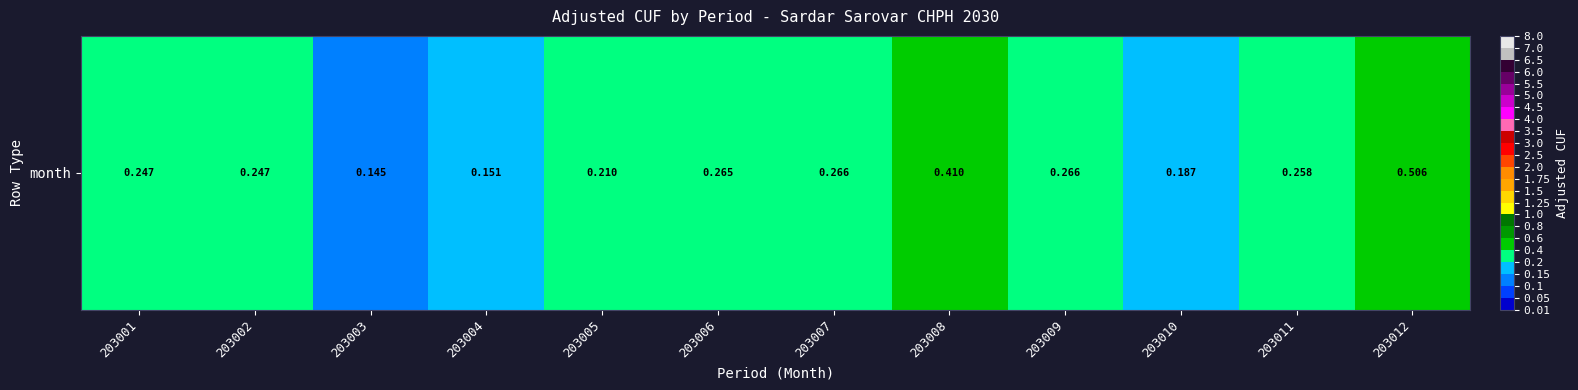

Is it true that the value at 203010 is 0.2?

True